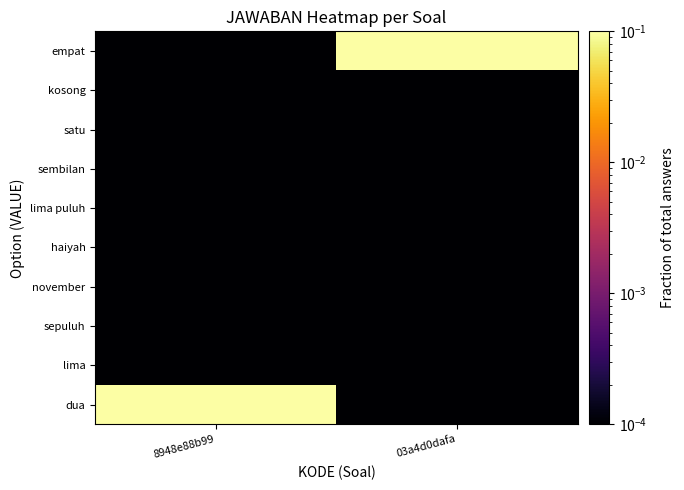

Which series has the largest total across all categories?

dua